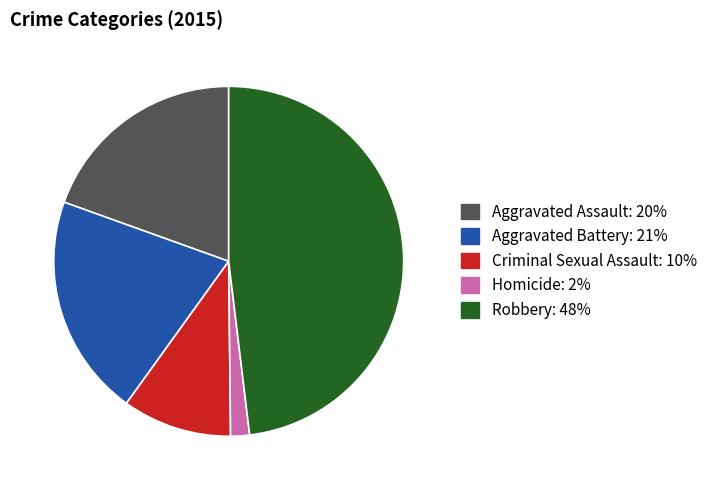

Count the number of slices in the pie.

5